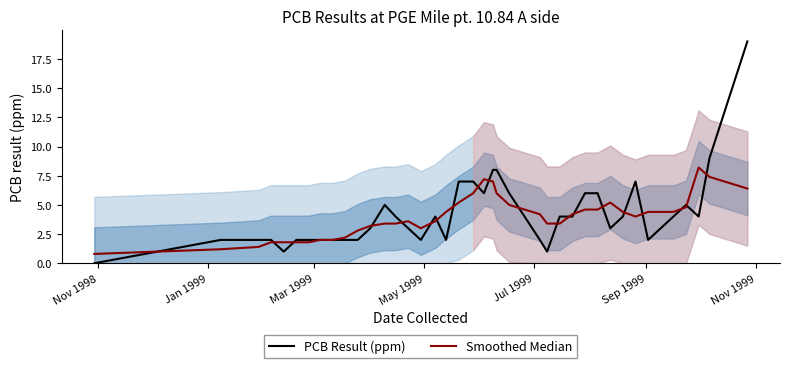

Which series has the widest spread of values?

PCB Result (ppm)